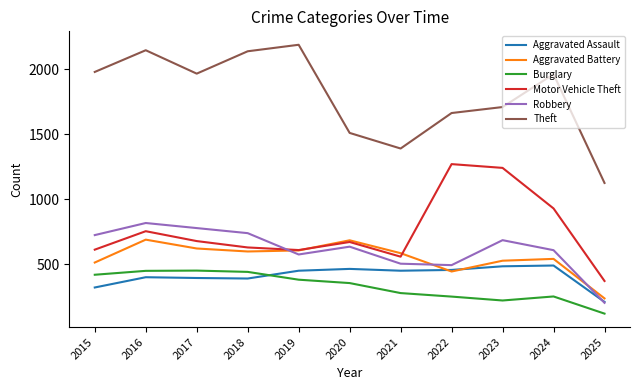

What is the sum of all Motor Vehicle Theft values?

8344